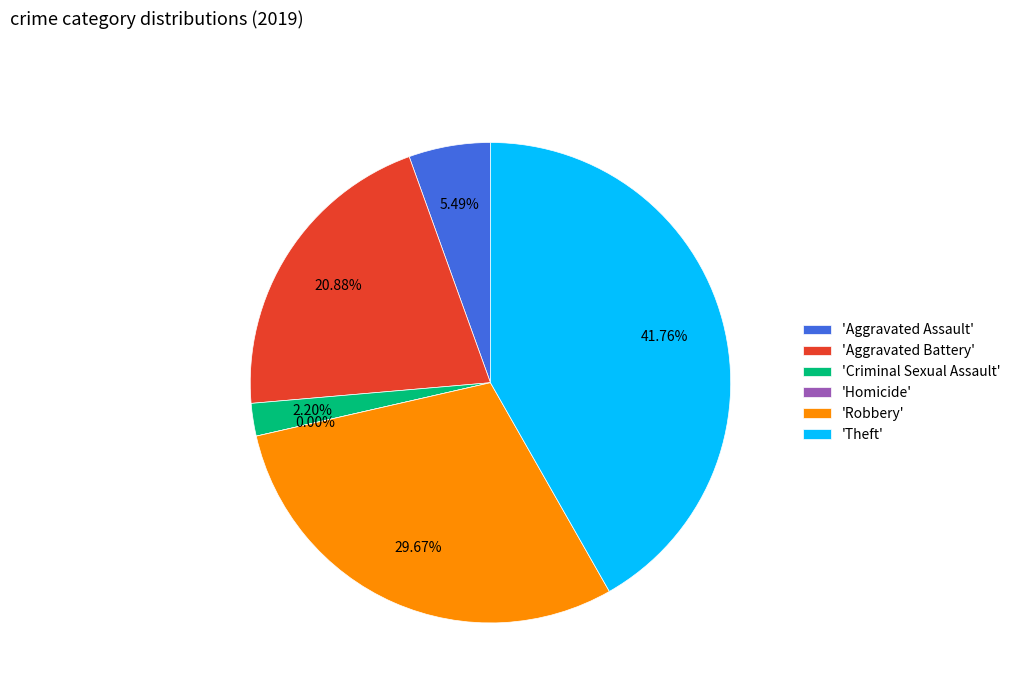

Between Robbery and Theft, which is larger?

Theft